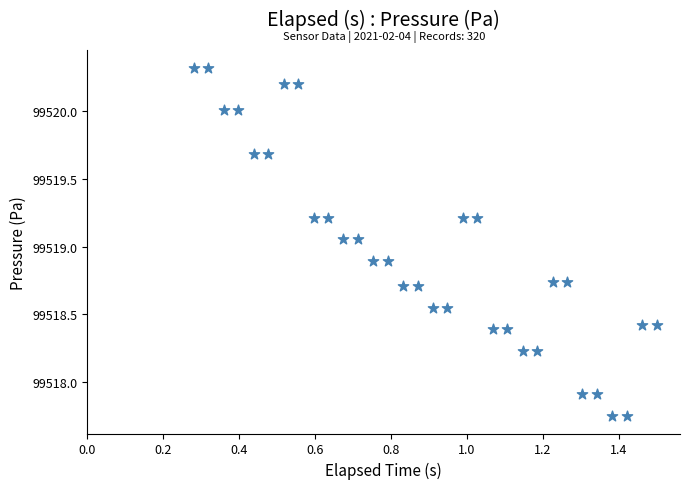

What is the range of Y values (max minus min)?

2.6